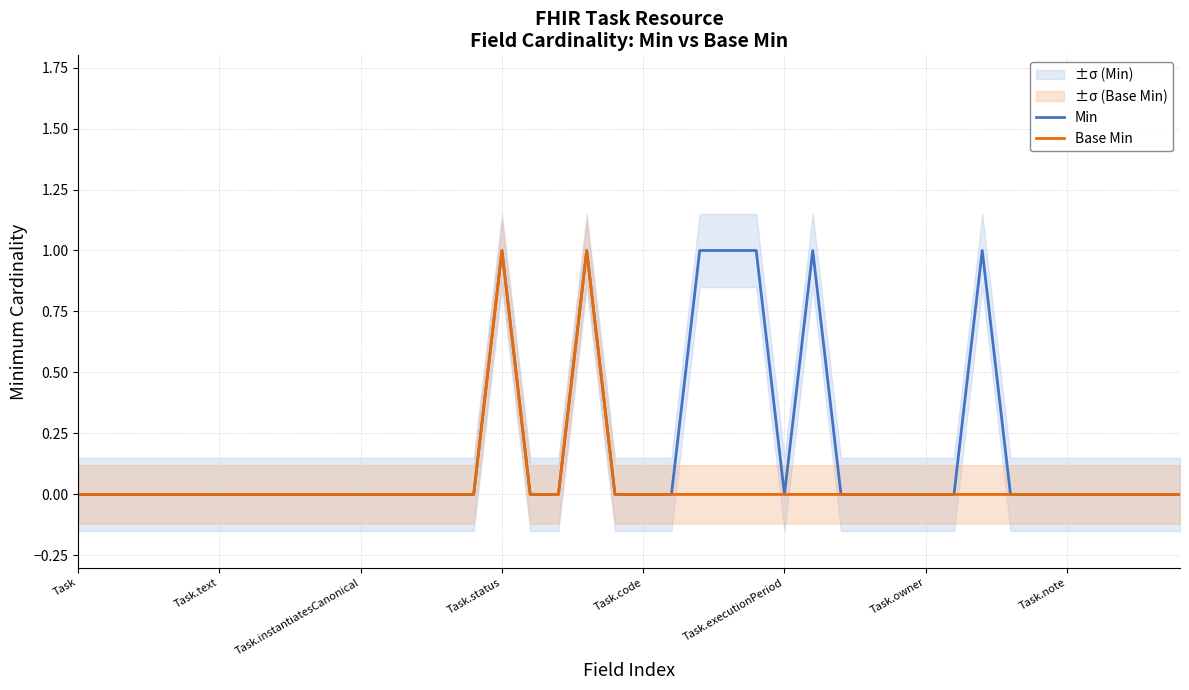

Which series has the largest total across all categories?

Min